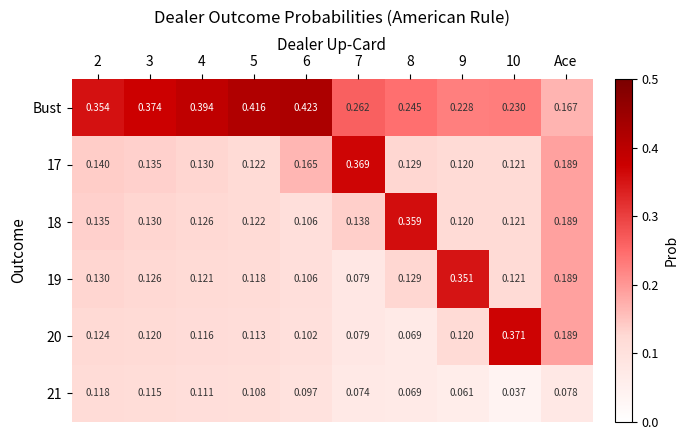

Which series has the largest total across all categories?

Bust